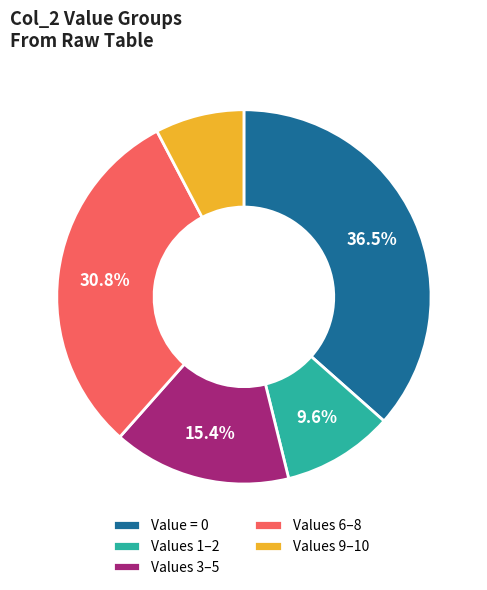

Rank the categories by value from highest to lowest.

Value = 0, Values 6–8, Values 3–5, Values 1–2, Values 9–10